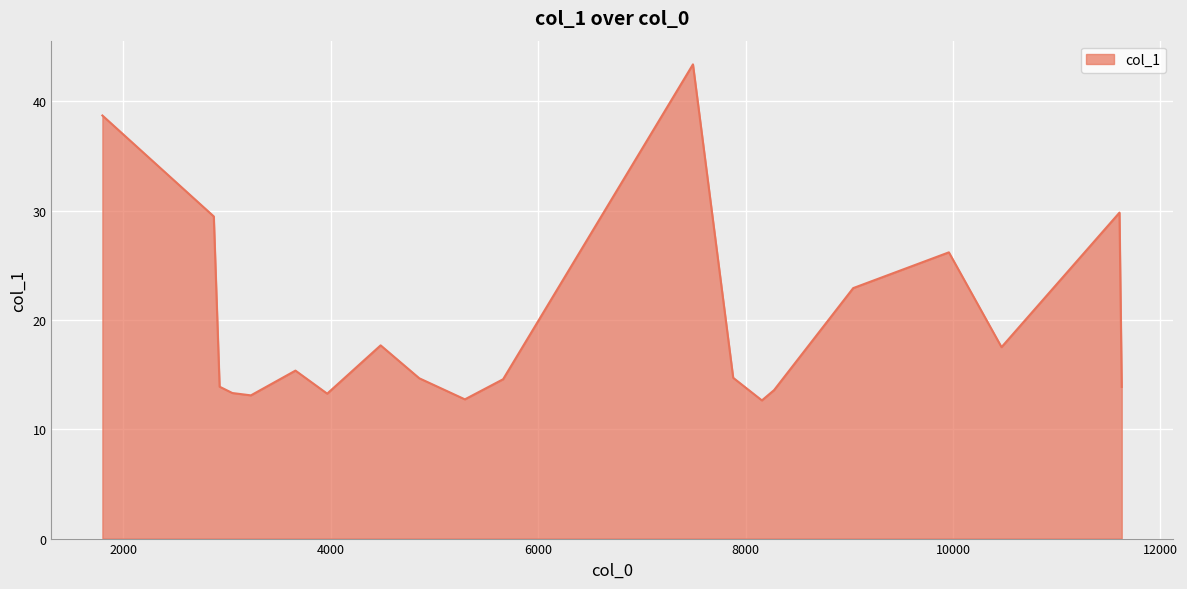

What is the difference between the maximum and minimum values?

30.7